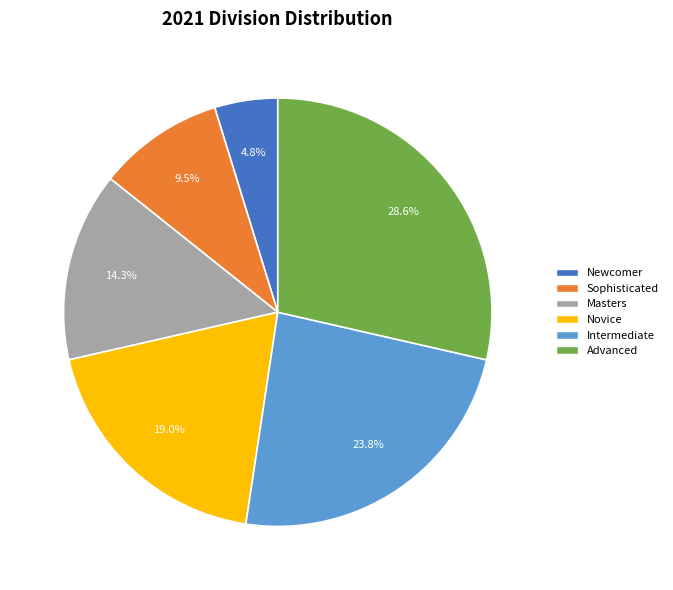

Which category has the smallest portion of the pie?

Newcomer